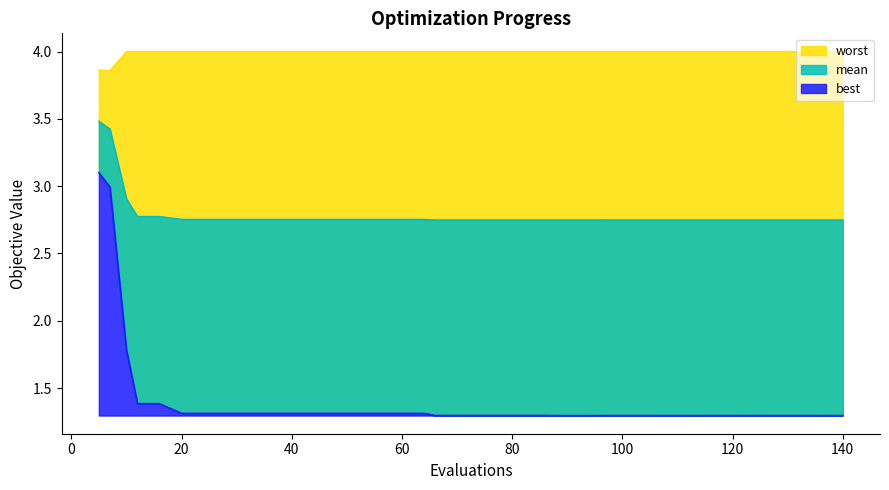

What is the difference between the maximum and minimum values in the best series?

1.8